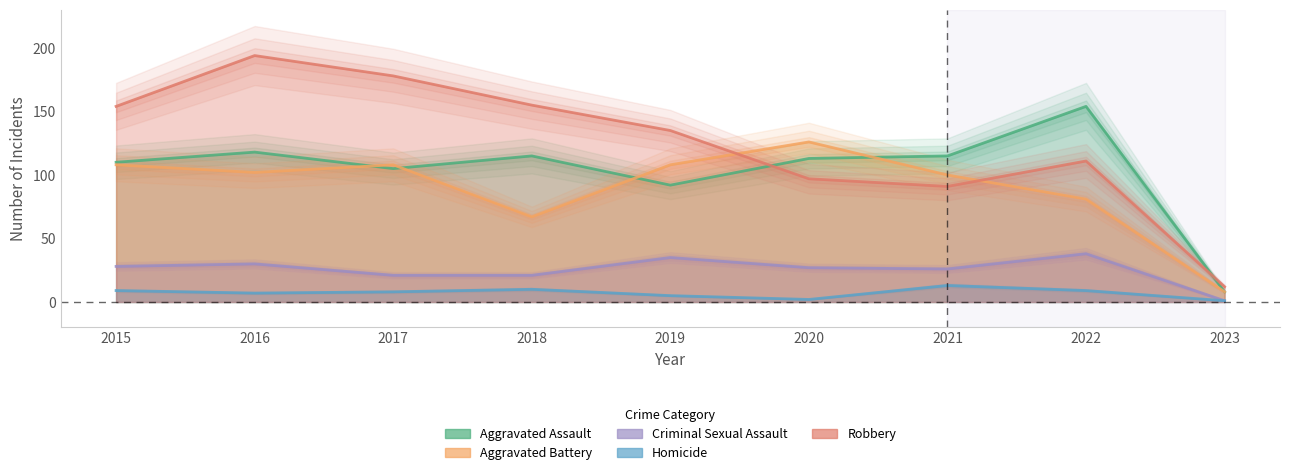

What is the average value of the Aggravated Assault series?

103